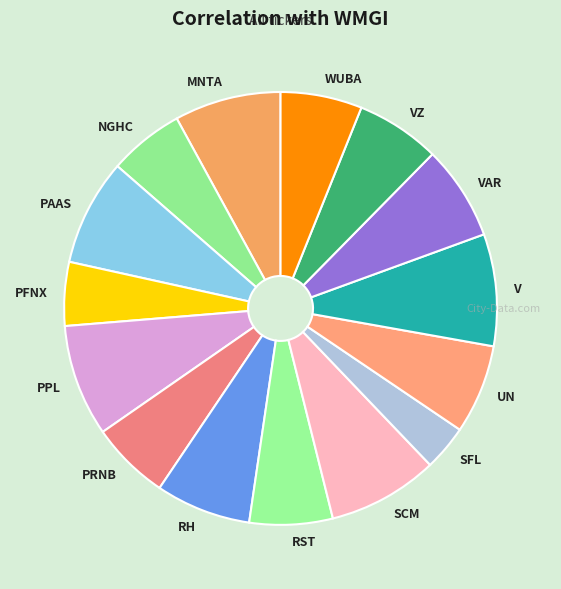

Which category has the smallest portion of the pie?

SFL